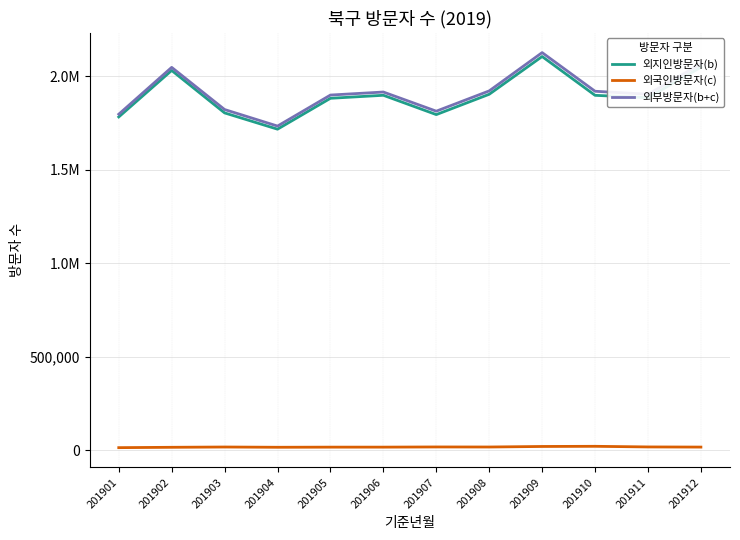

What is the approximate value of 외부방문자(b+c) at 201904?

1733905